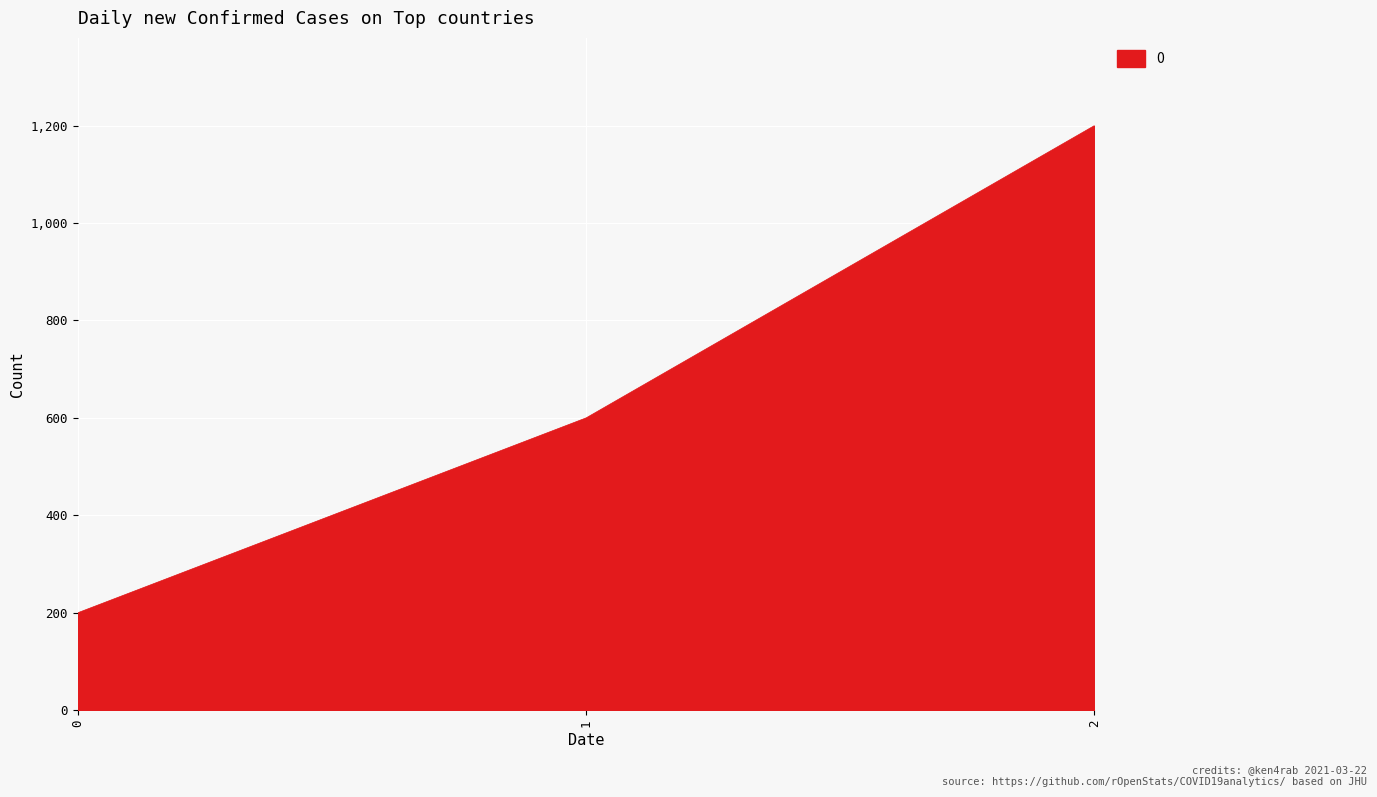

Is it true that the value at 0 is 344?

False